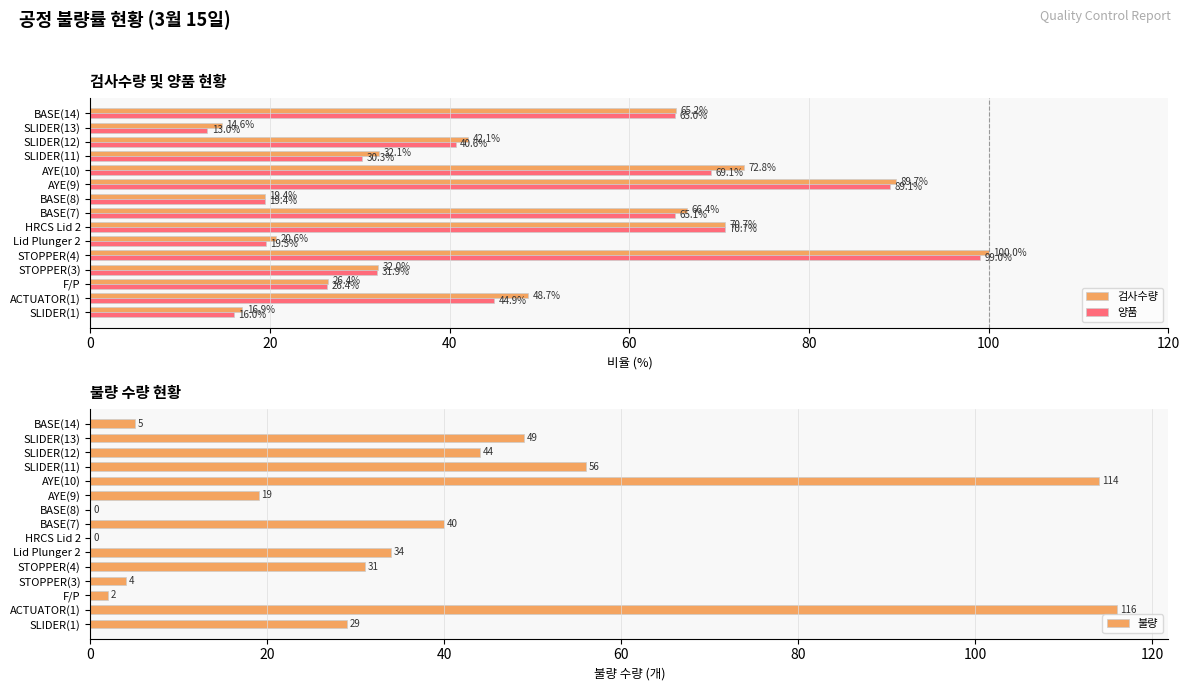

What value does the 양품 series have at Lid Plunger 2?

19.5